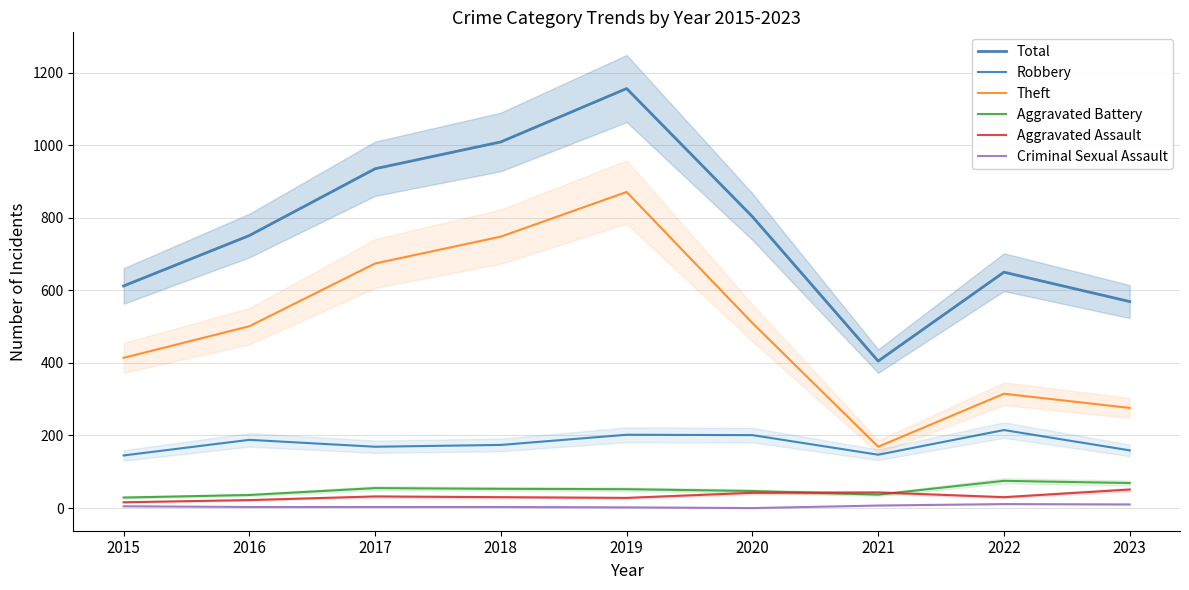

How many values in the Aggravated Assault series exceed 30?

4